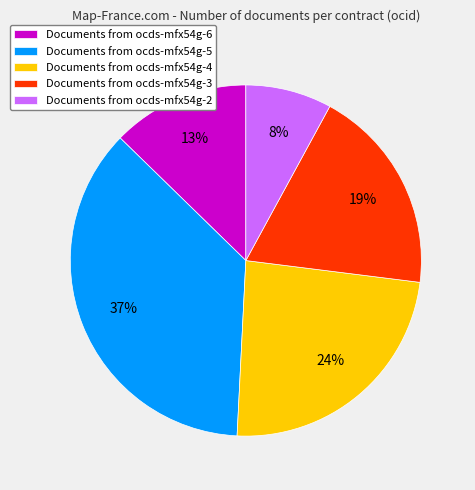

To the nearest percent, what is the difference between the Documents from ocds-mfx54g-3 and Documents from ocds-mfx54g-4 slice percentages?

5%